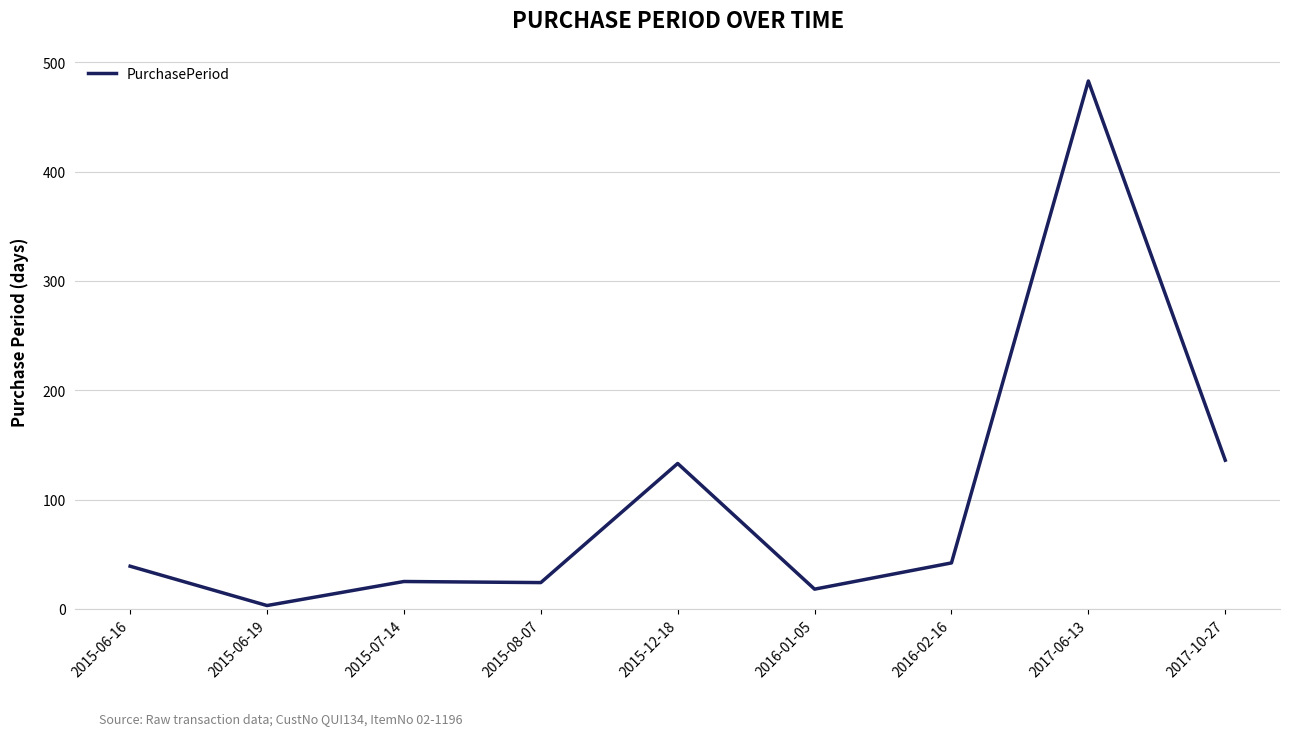

Between 2015-12-18 and 2017-06-13, which is larger?

2017-06-13